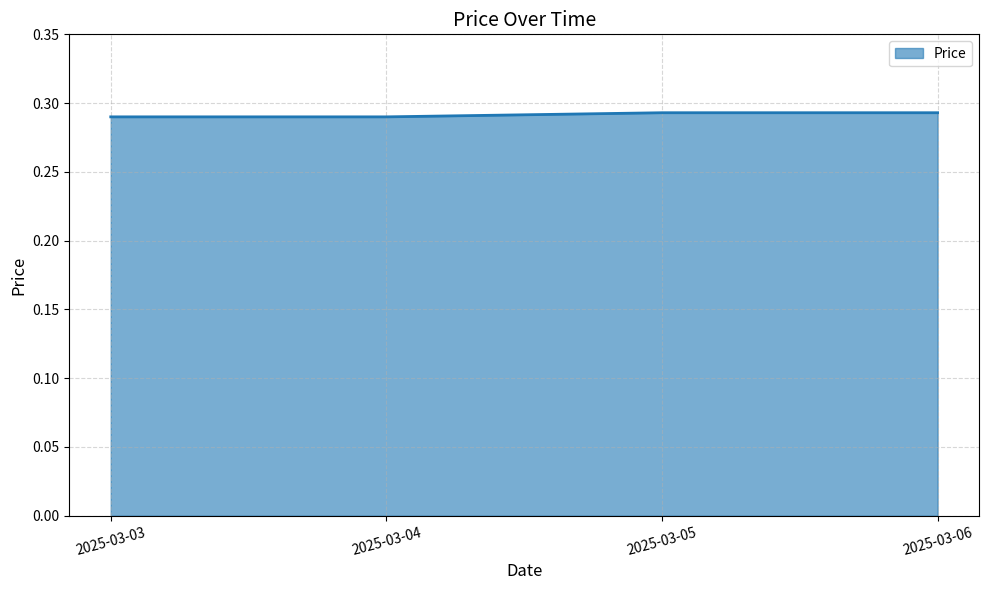

How many categories are shown in the chart?

4